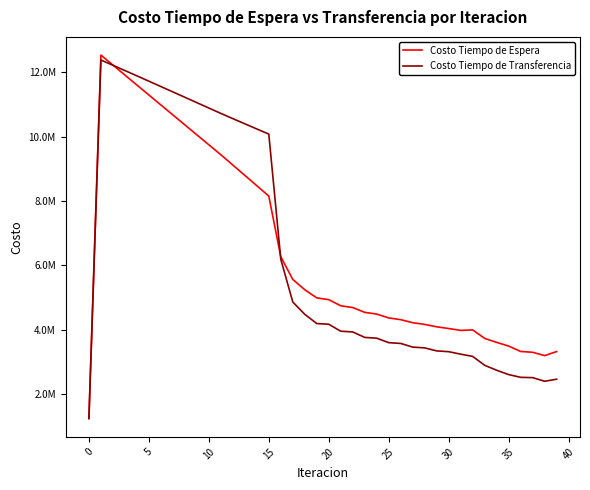

Reading left to right, list all the values displayed in this chart.

Costo Tiempo de Espera: 1253653.5	12536534.7	12225950.8	11915724.6	11605776.4	11296043.0	10986472.4	10677020.2	10367647.4	10058318.1	9748998.4	9439654.1	9119342.7	8798595.6	8477151.6	8154690.8	6268267.4	5565908.7	5244746.9	4992253.8	4936694.2	4746839.8	4691718.7	4542224.4	4487829.8	4369045.7	4315325.5	4220510.3	4167565.6	4092329.0	4040242.8	3981404.8	3997948.6	3732480.8	3609395.8	3495344.9	3327022.7	3302081.3	3198479.1	3324072.0
Costo Tiempo de Transferencia: 1238335.6	12383356.5	12220194.0	12055919.3	11890781.6	11724979.0	11558674.6	11392007.0	11225098.4	11058060.4	10890999.6	10724021.5	10562137.4	10400790.2	10240299.8	10081057.7	6191678.2	4864362.9	4480523.6	4195019.4	4173093.7	3956687.4	3933705.4	3763843.6	3739963.3	3600643.6	3576399.9	3462766.4	3438387.5	3344826.1	3320480.9	3243075.1	3173877.6	2897393.0	2743184.9	2609087.6	2523311.8	2514137.9	2400981.6	2465282.4